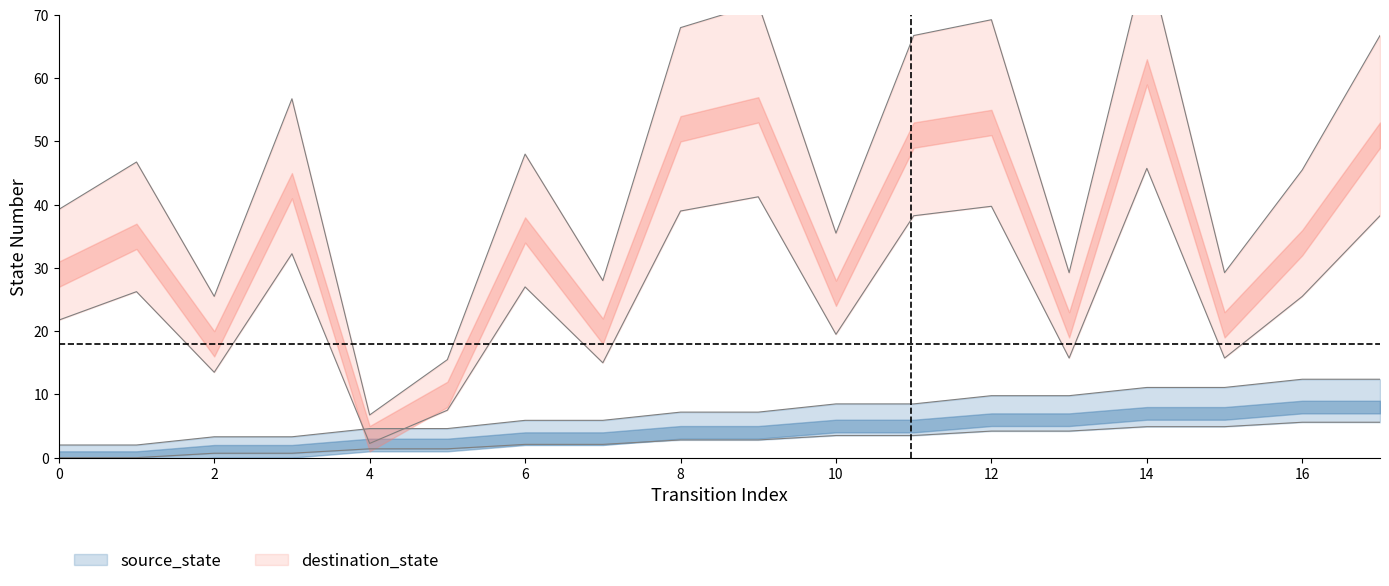

True or false: destination_state has a value of 40.7 at 13.

False